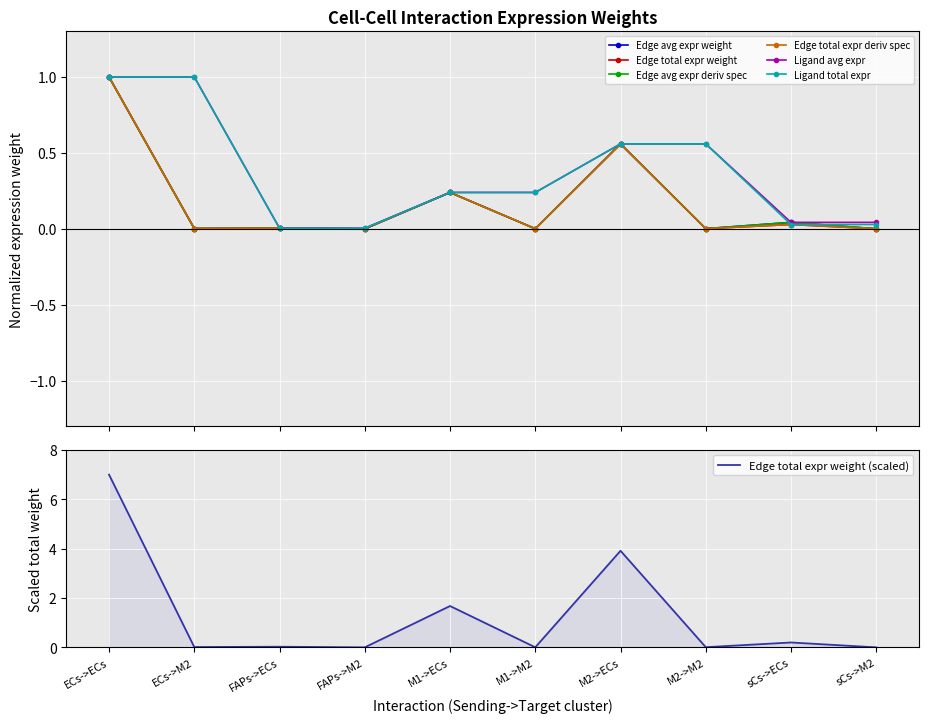

Where do Edge avg expr deriv spec and Edge total expr deriv spec first cross each other?

ECs->M2 and FAPs->ECs